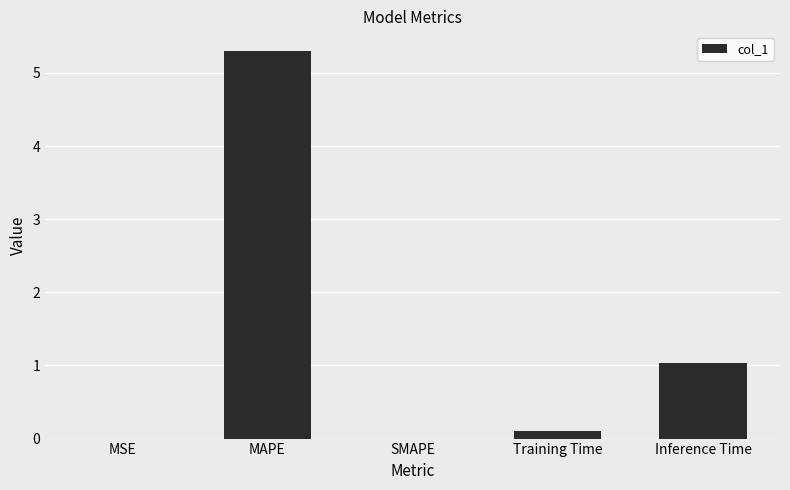

At which label is the value closest to 2?

Inference Time